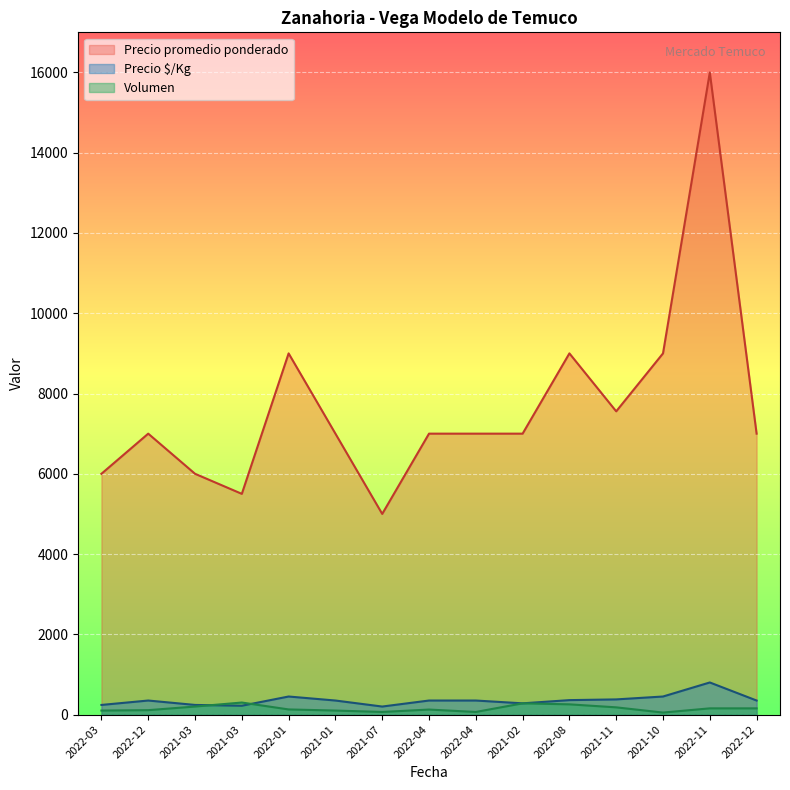

True or false: Precio $/Kg and Precio promedio ponderado intersect in this chart.

False